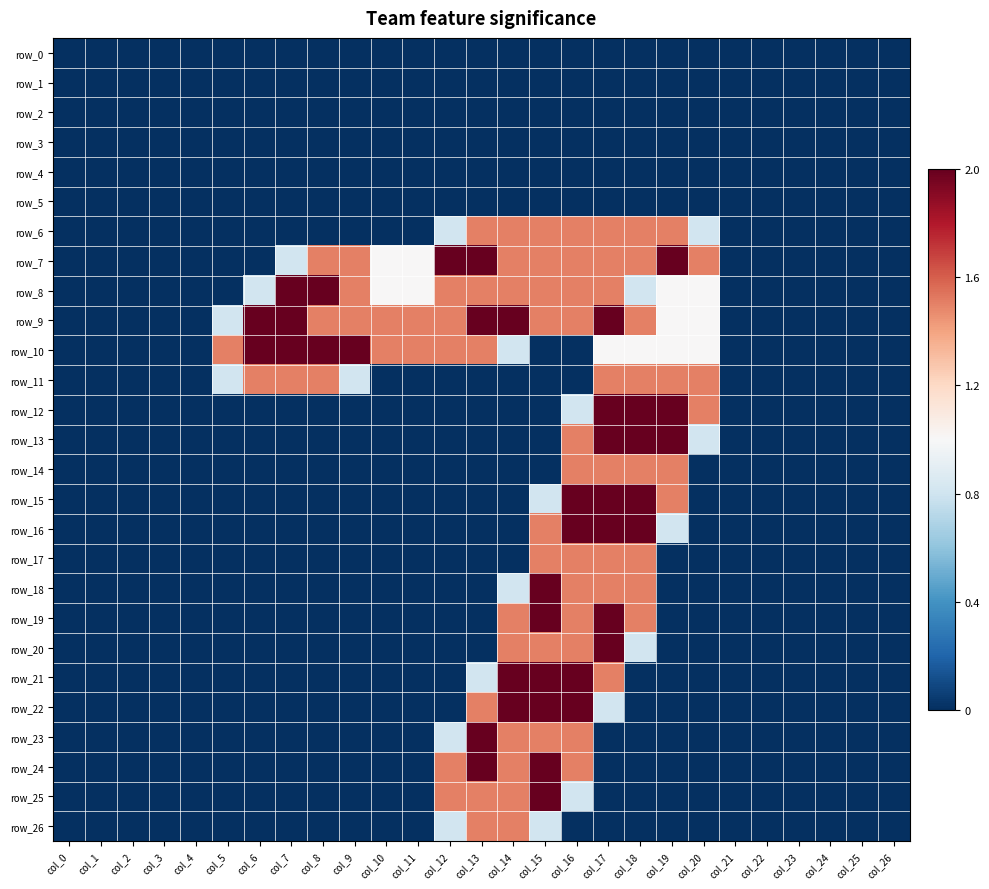

True or false: row_7 has a value of 2.0 at col_19.

True